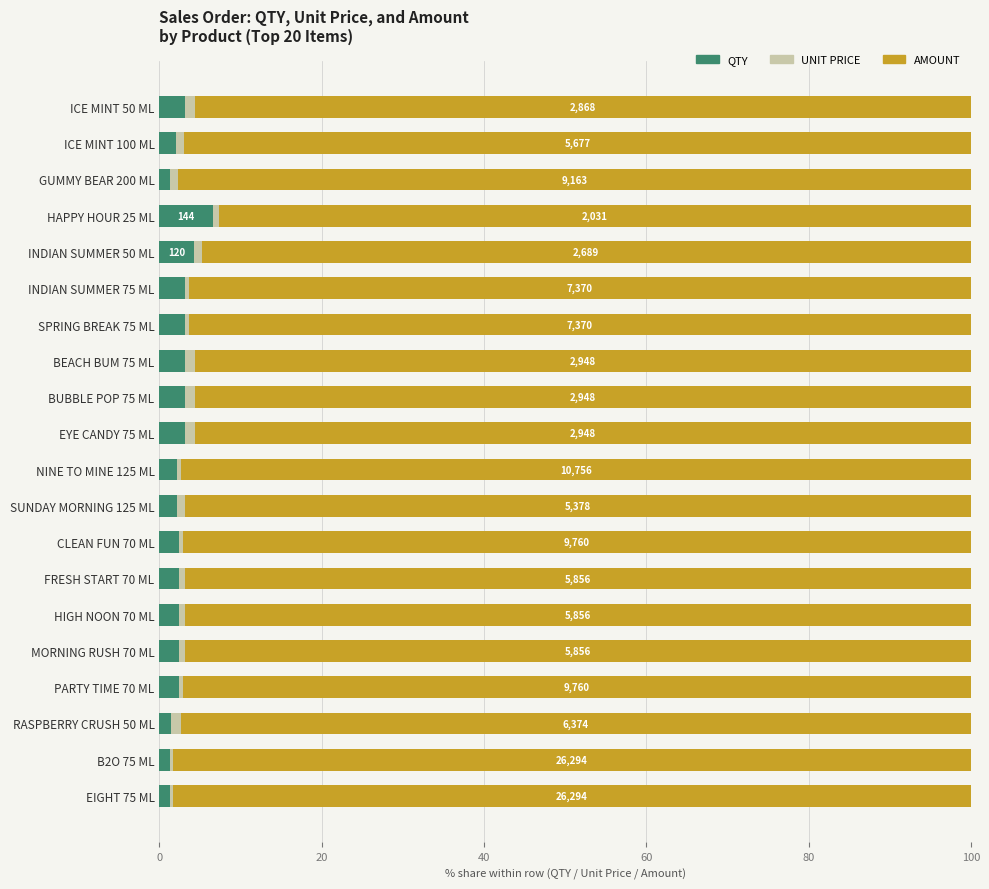

Is it true that QTY equals 1.3 at B2O 75 ML?

True